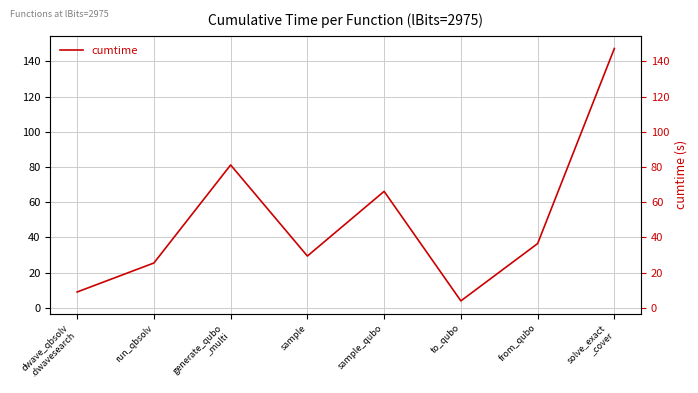

The value at sample_qubo is 66.2. True or false?

True